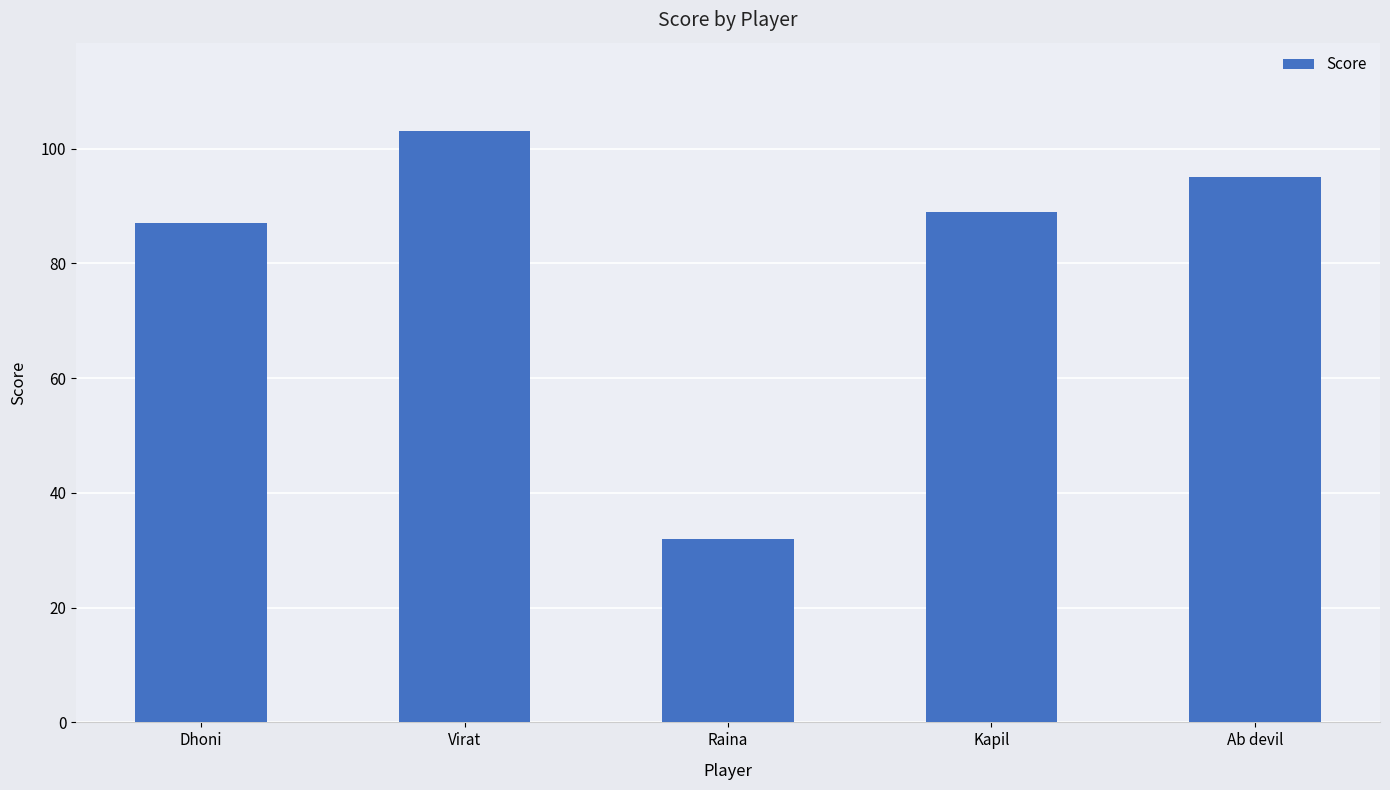

What is the average value?

81